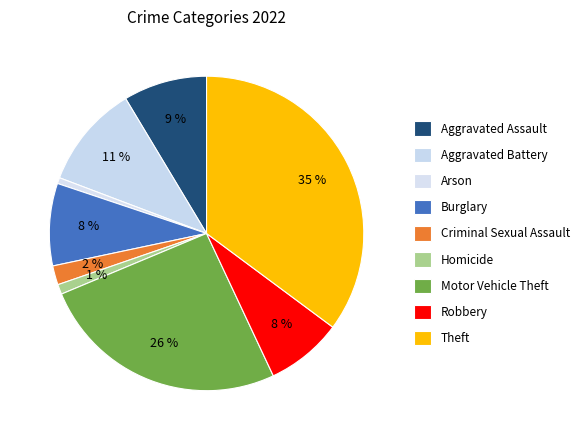

How many slices are in this pie chart?

9